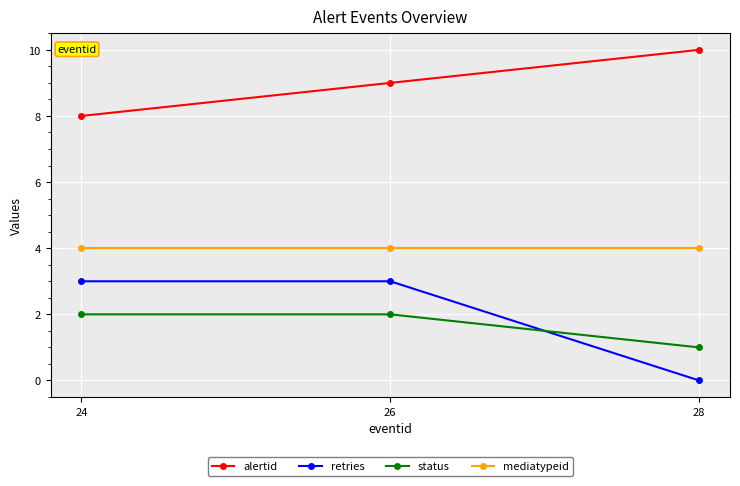

What is the difference between the highest and lowest values at 28?

10